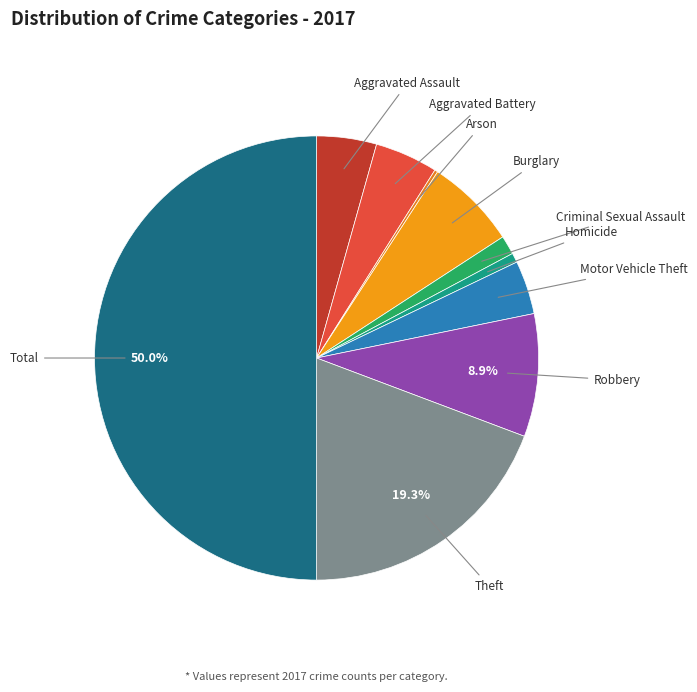

To the nearest percent, what portion does Robbery represent?

9%